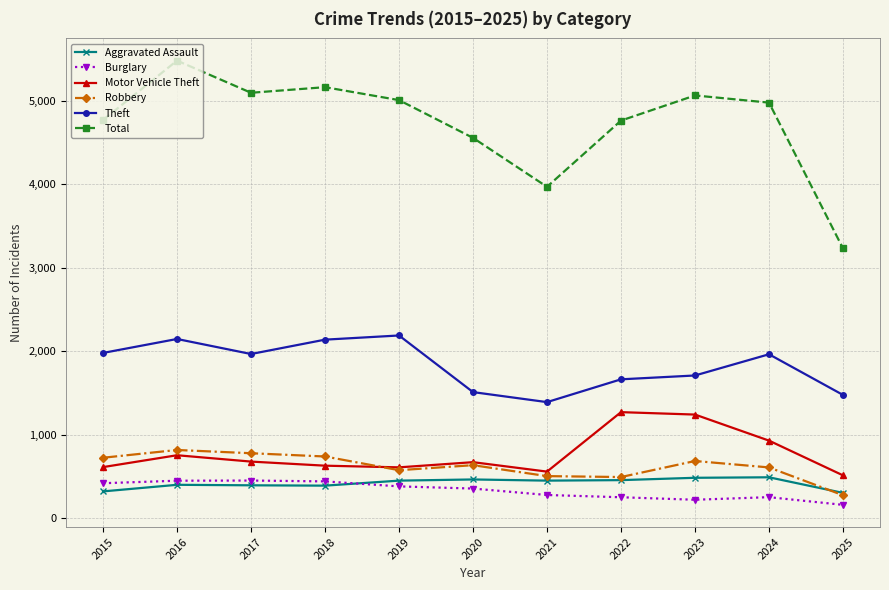

Which series has the widest spread of values?

Total